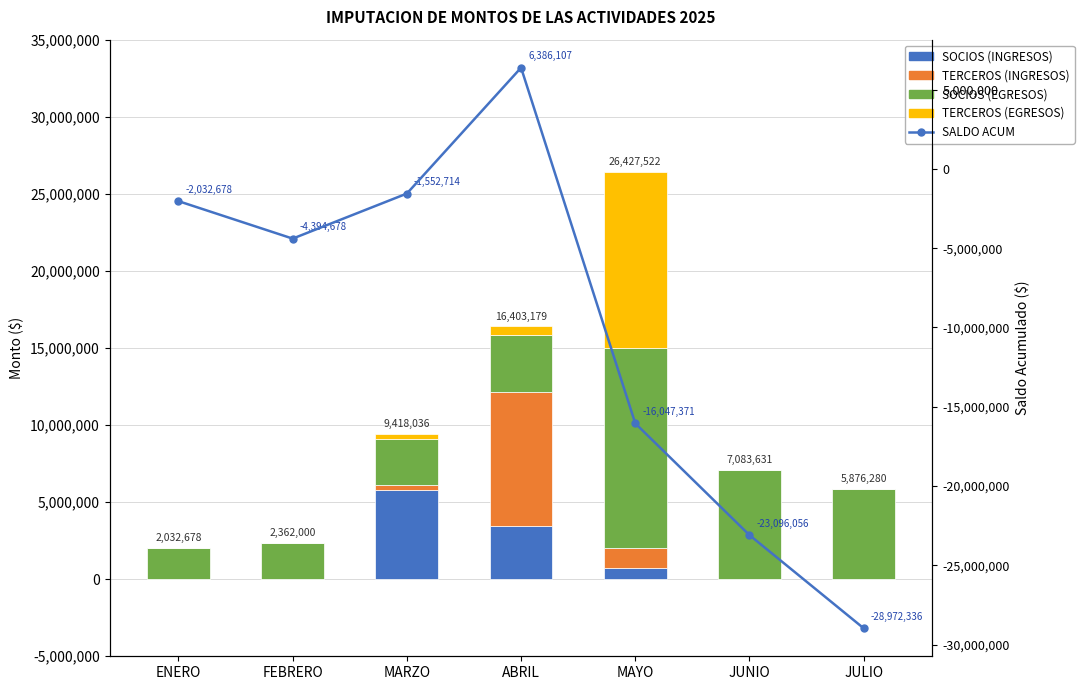

What is the difference between the highest and lowest values at JUNIO?

30162214.2